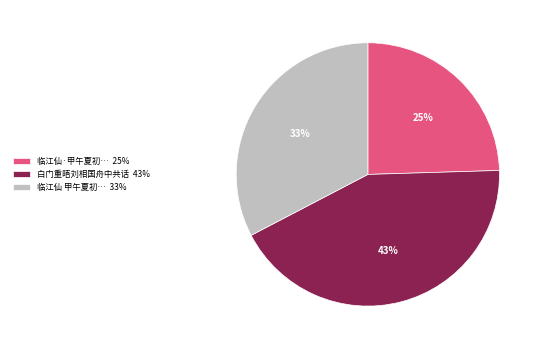

Is 临江仙·甲午夏初… 25% the majority of the pie?

No